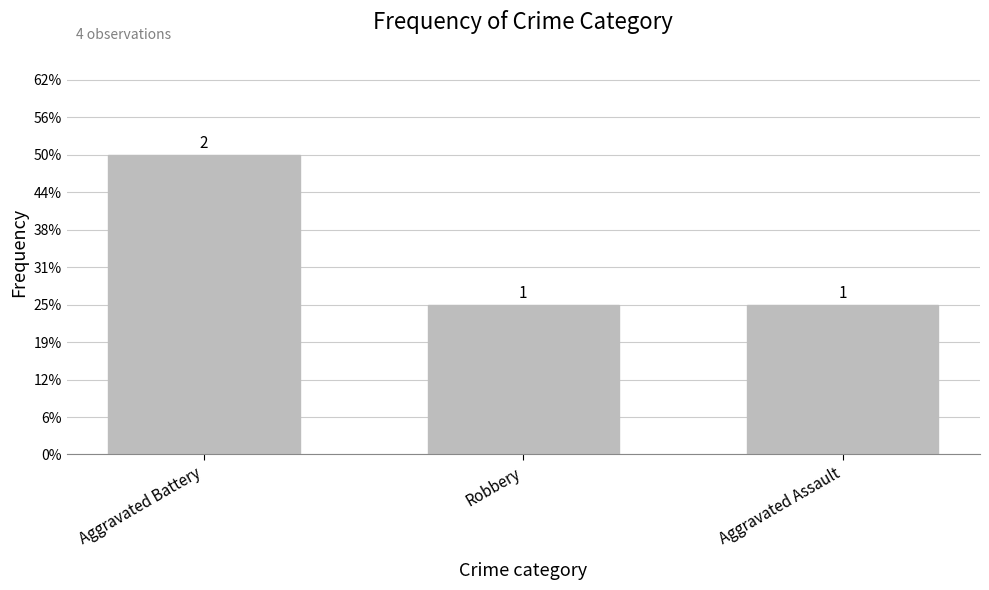

Does the chart contain any negative values?

No